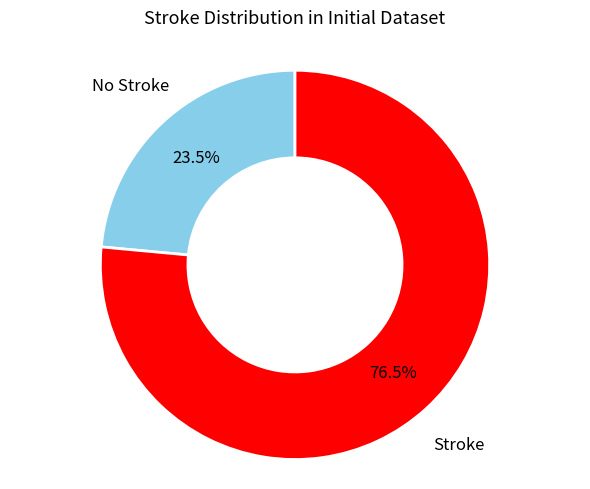

Count the number of slices in the pie.

2